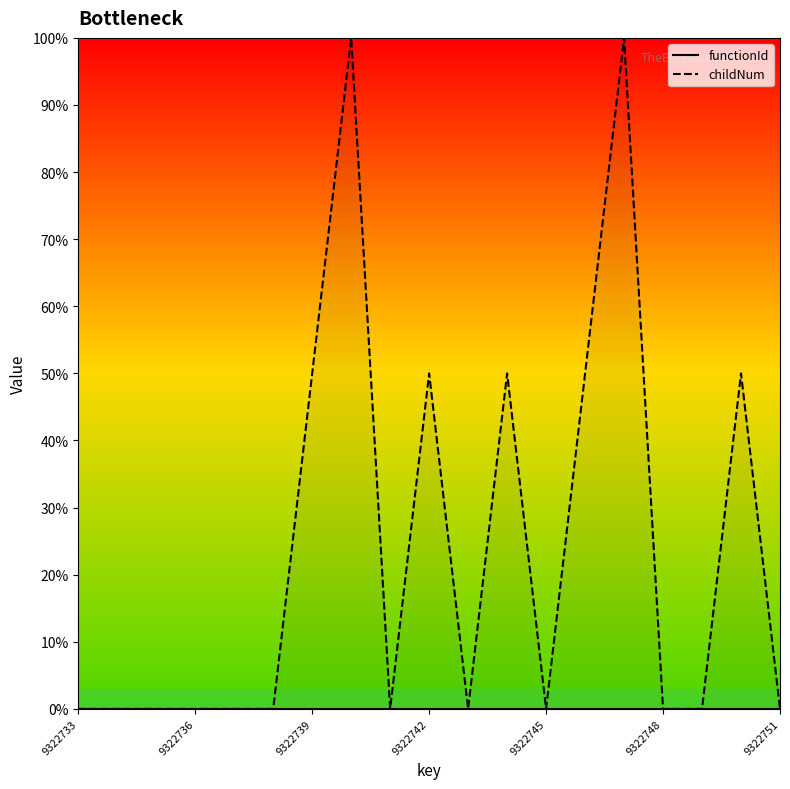

What is the difference between the maximum and minimum values in the childNum series?

100.0